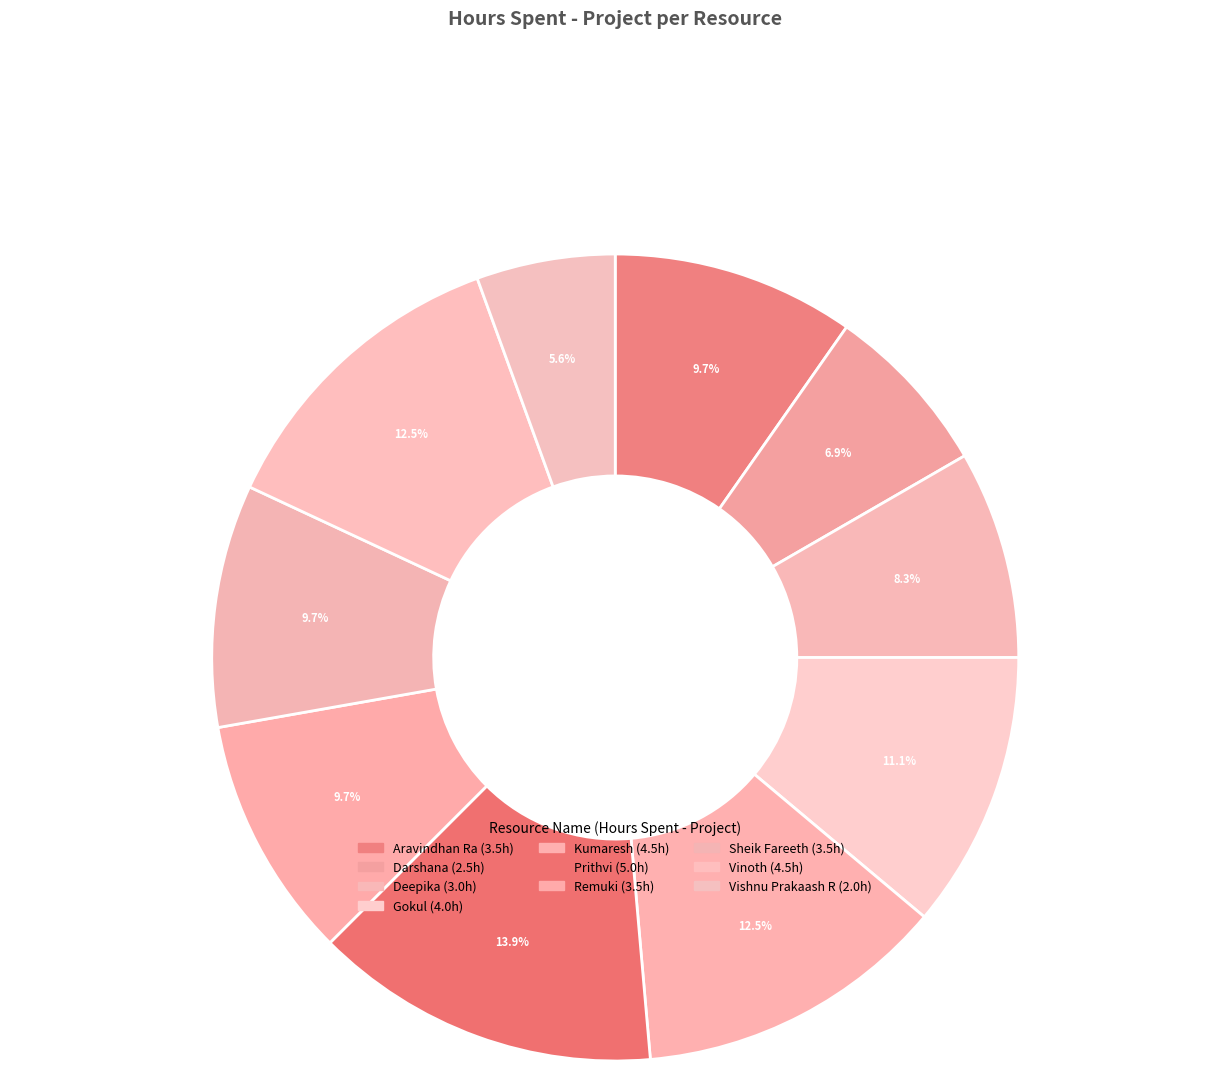

How many slices are in this pie chart?

10